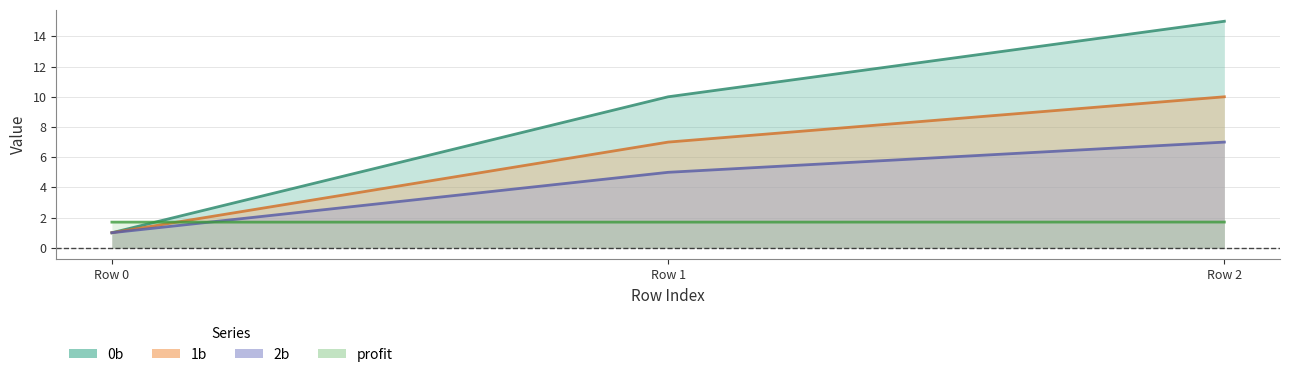

Which series has the widest spread of values?

0b